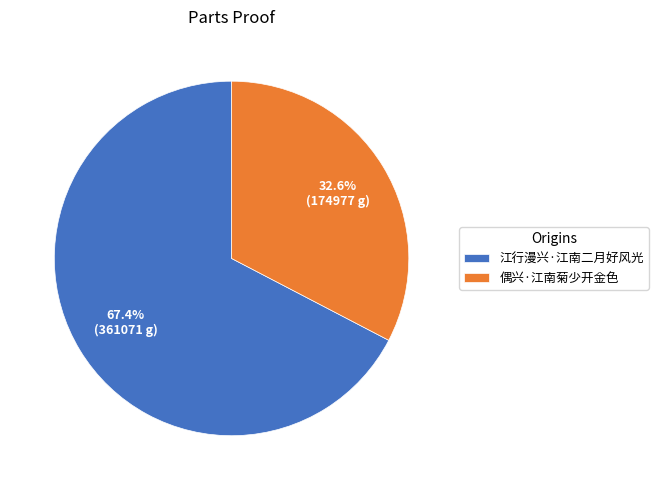

Which has a higher value, 江行漫兴·江南二月好风光 or 偶兴·江南菊少开金色?

江行漫兴·江南二月好风光